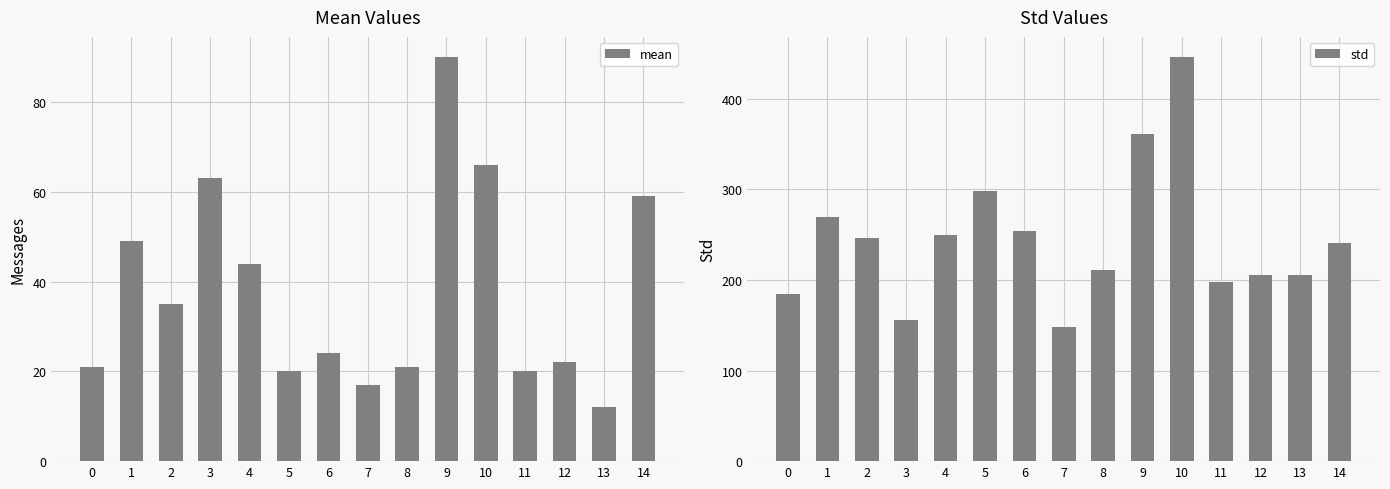

Reading left to right, what are all the values shown in this chart?

mean: 0=21	1=49	2=35	3=63	4=44	5=20	6=24	7=17	8=21	9=90	10=66	11=20	12=22	13=12	14=59
std: 0=185	1=269	2=246	3=156	4=250	5=298	6=254	7=148	8=211	9=361	10=446	11=198	12=206	13=205	14=241